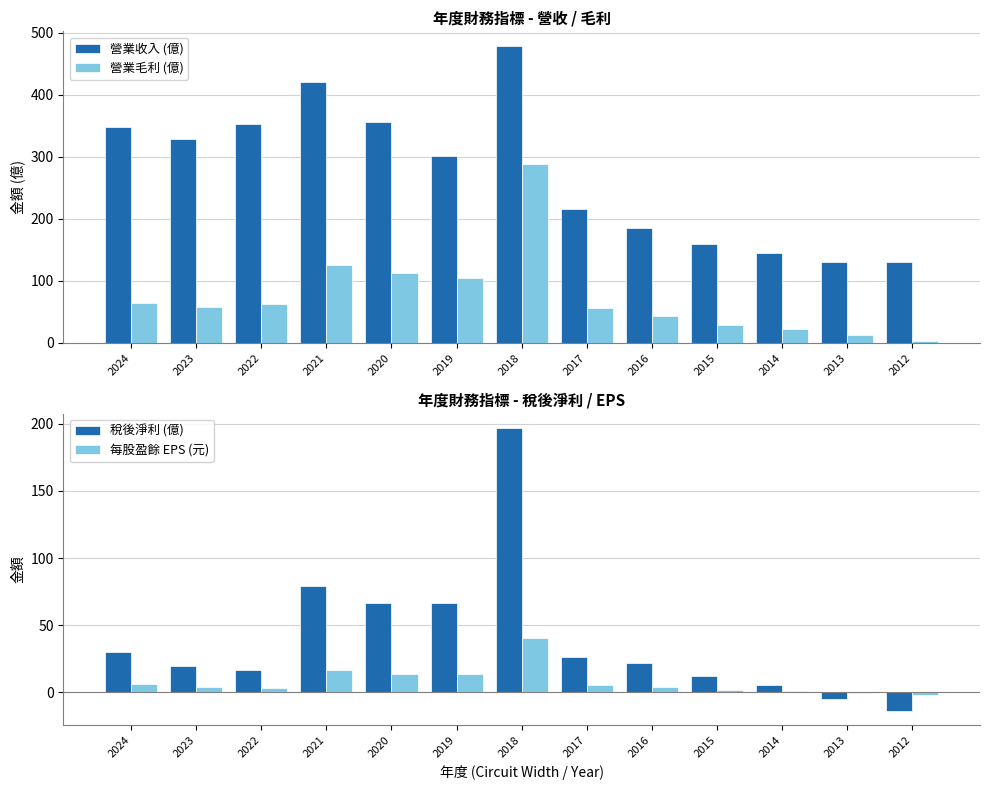

Which series changed the most between 2024 and 2016?

營業收入 (億)